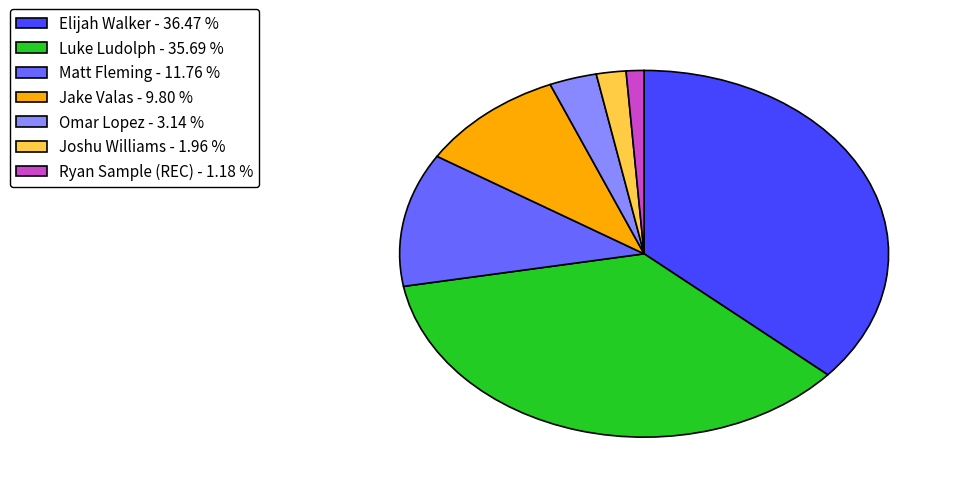

Do Omar Lopez - 3.14 % and Joshu Williams - 1.96 % together represent more than half of the pie?

No